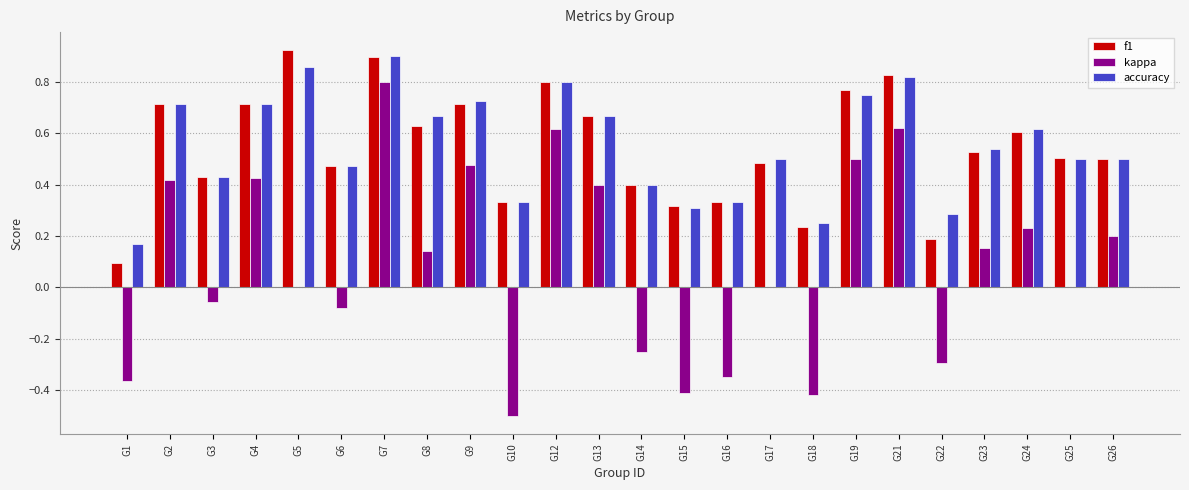

How many categories are shown in the chart?

24